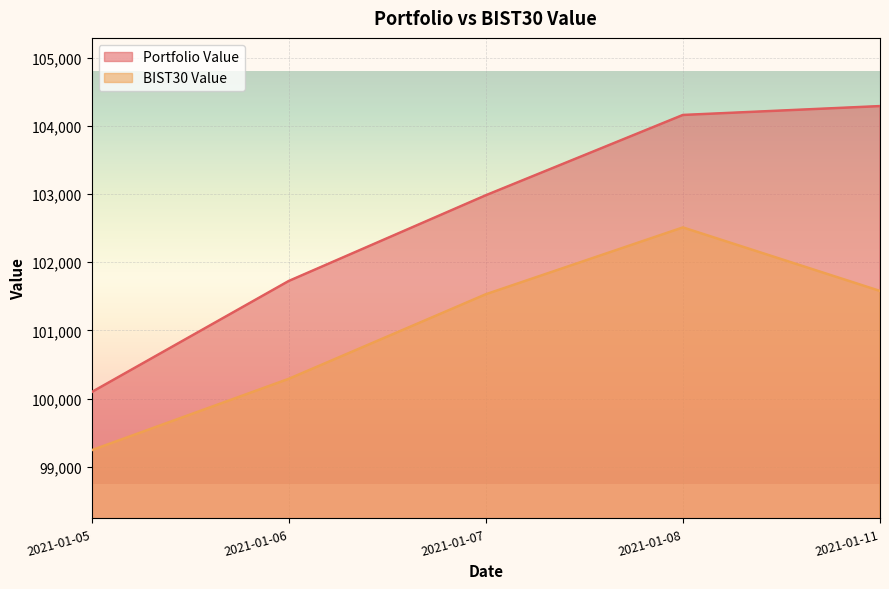

Rank the categories by BIST30 Value value from lowest to highest.

2021-01-05, 2021-01-06, 2021-01-07, 2021-01-11, 2021-01-08